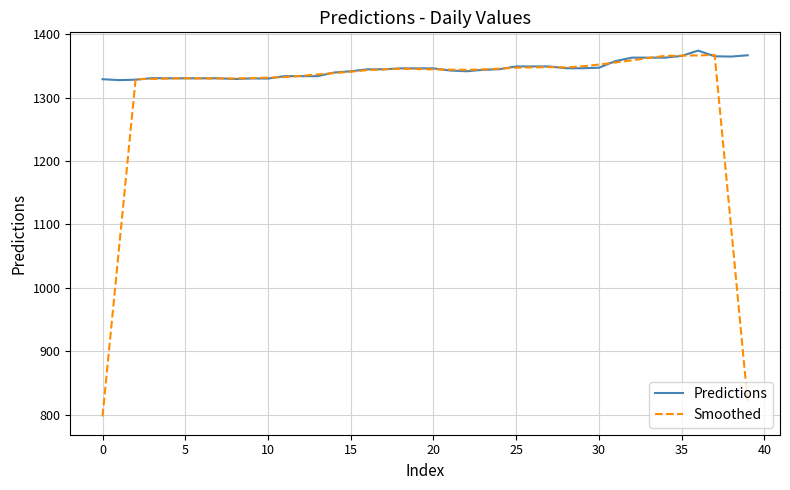

Rank the series by their maximum value, from lowest to highest.

Smoothed, Predictions